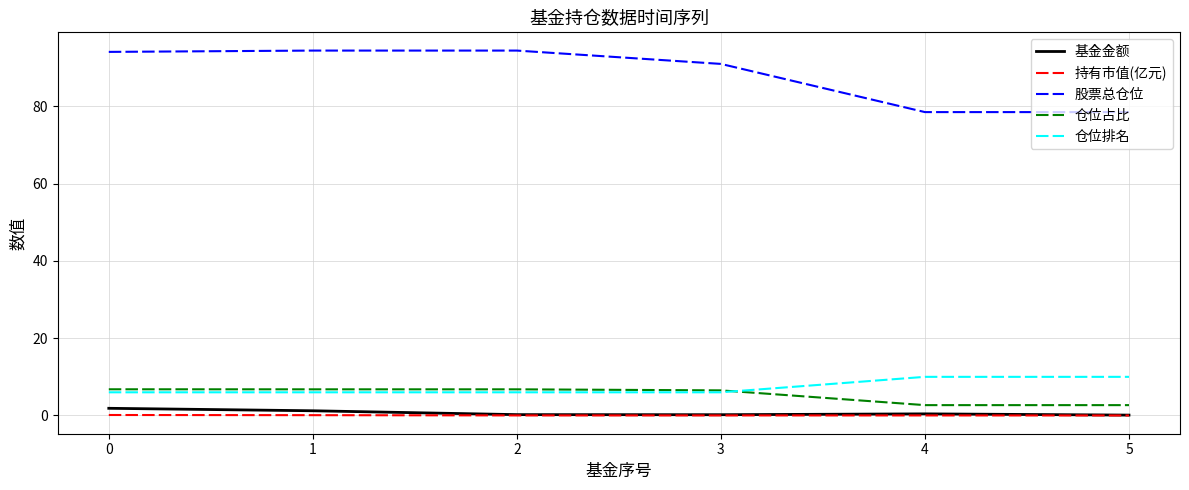

Is this an area chart (filled region under the line)?

No